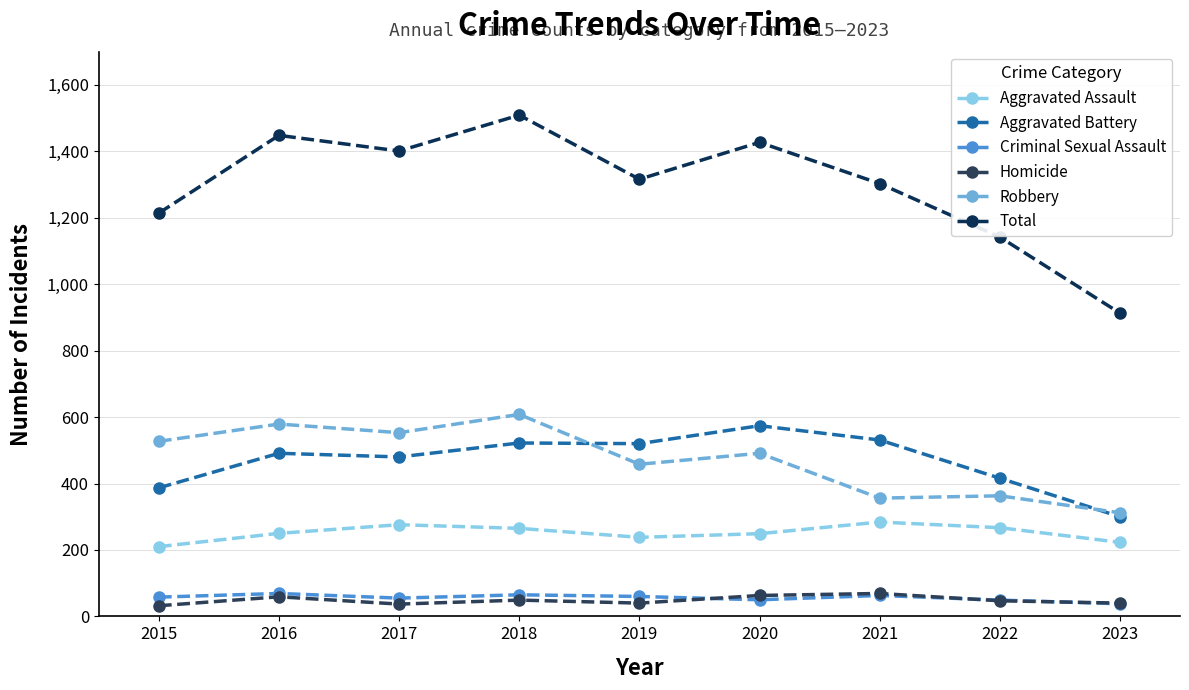

Reading left to right, transcribe all the data shown in this chart.

Aggravated Assault: 2015=210	2016=250	2017=276	2018=265	2019=238	2020=249	2021=284	2022=267	2023=223
Aggravated Battery: 2015=387	2016=491	2017=480	2018=522	2019=520	2020=574	2021=531	2022=416	2023=300
Criminal Sexual Assault: 2015=58	2016=69	2017=55	2018=65	2019=60	2020=50	2021=63	2022=49	2023=38
Homicide: 2015=32	2016=59	2017=37	2018=49	2019=40	2020=63	2021=69	2022=47	2023=40
Robbery: 2015=527	2016=579	2017=553	2018=608	2019=458	2020=491	2021=356	2022=363	2023=312
Total: 2015=1214	2016=1448	2017=1401	2018=1509	2019=1316	2020=1427	2021=1303	2022=1142	2023=913